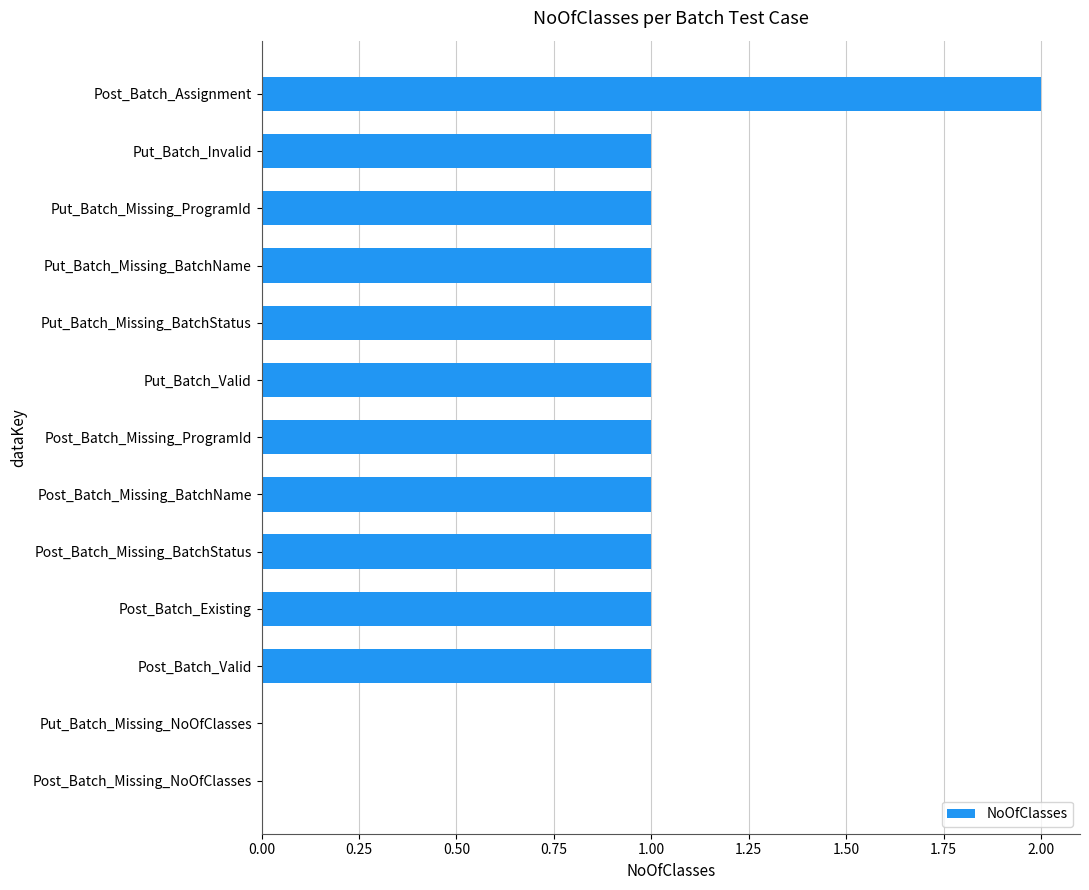

At which category does the chart reach its peak across all series?

Post_Batch_Assignment